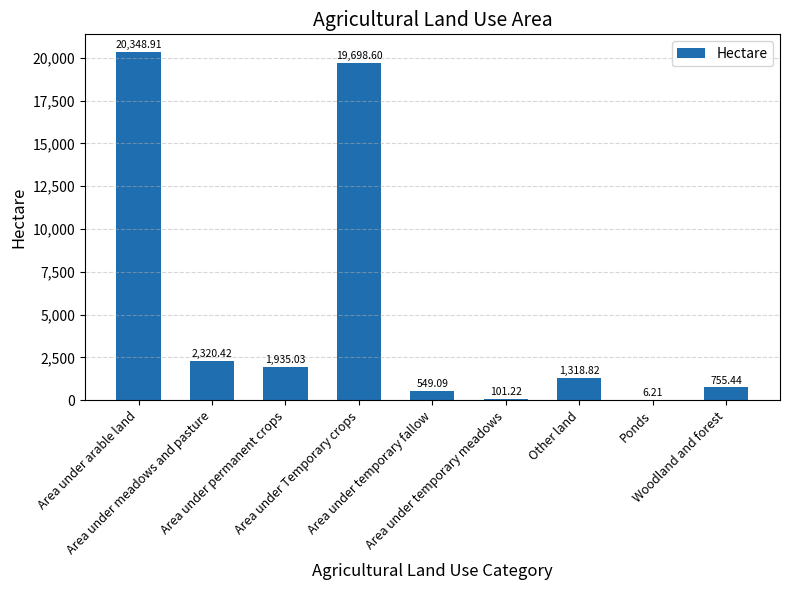

Count the number of values greater than 1318.

5